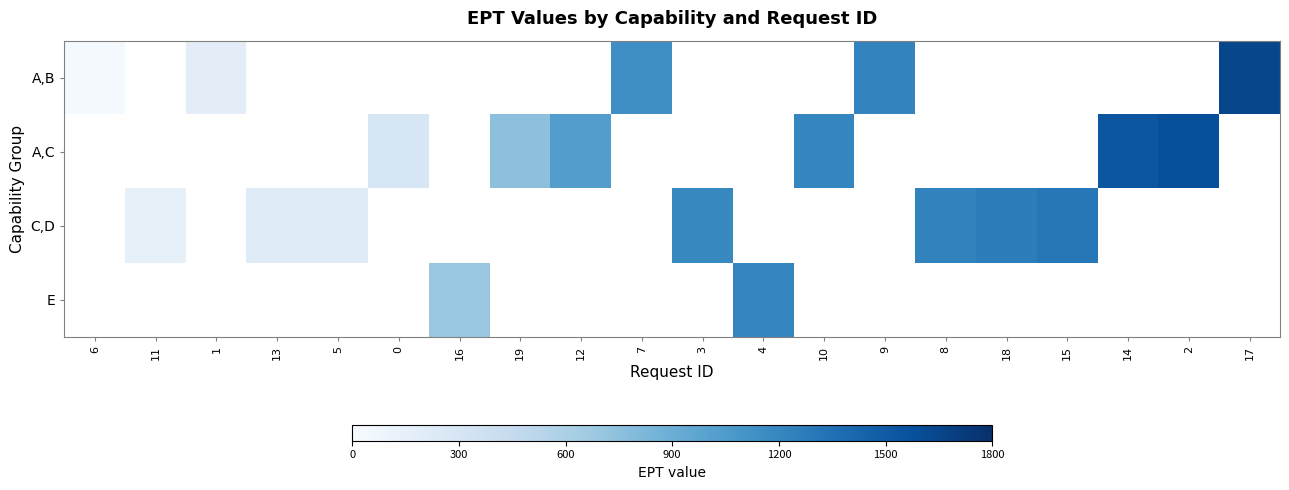

Is the value of A,B at 18 greater than the value of C,D at 9?

No